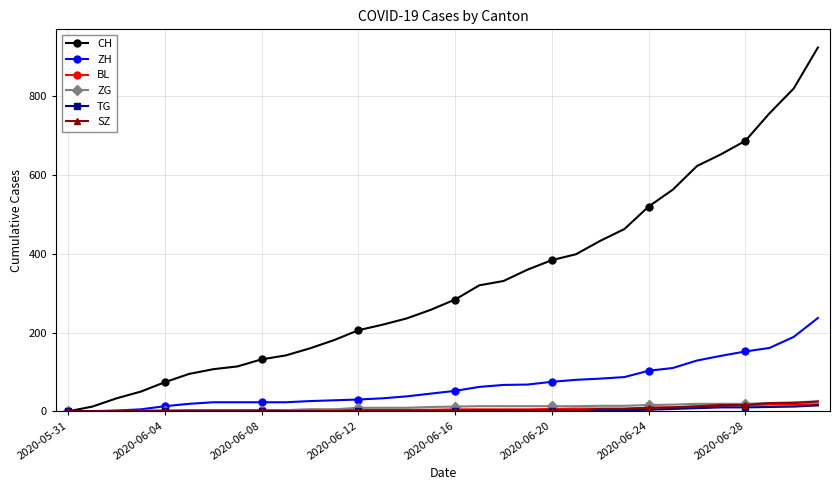

Which series has the largest total across all categories?

CH